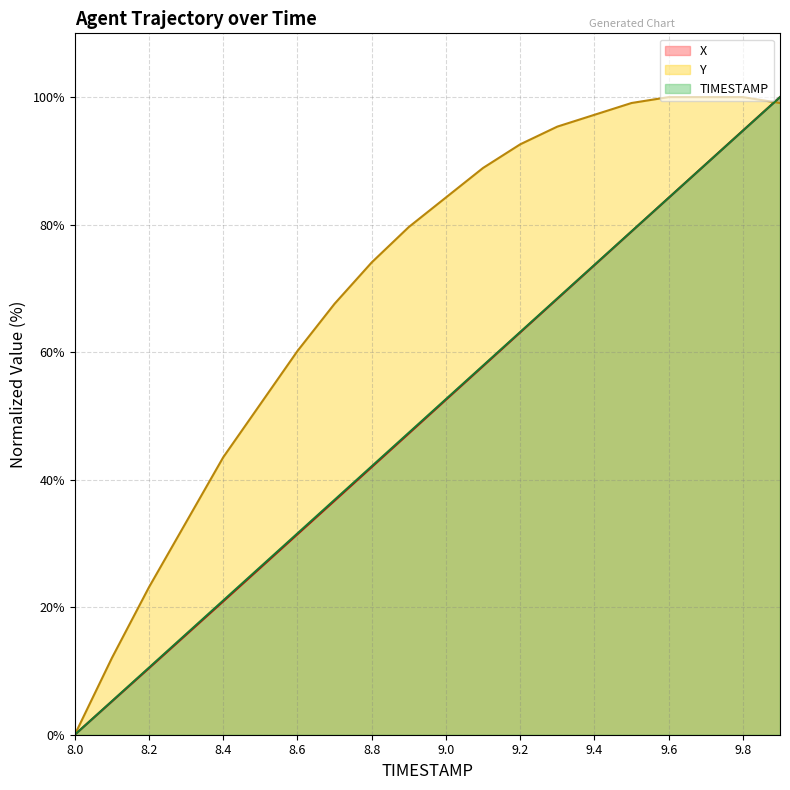

What is the difference between the TIMESTAMP values at 8.5 and 9.0?

26.3